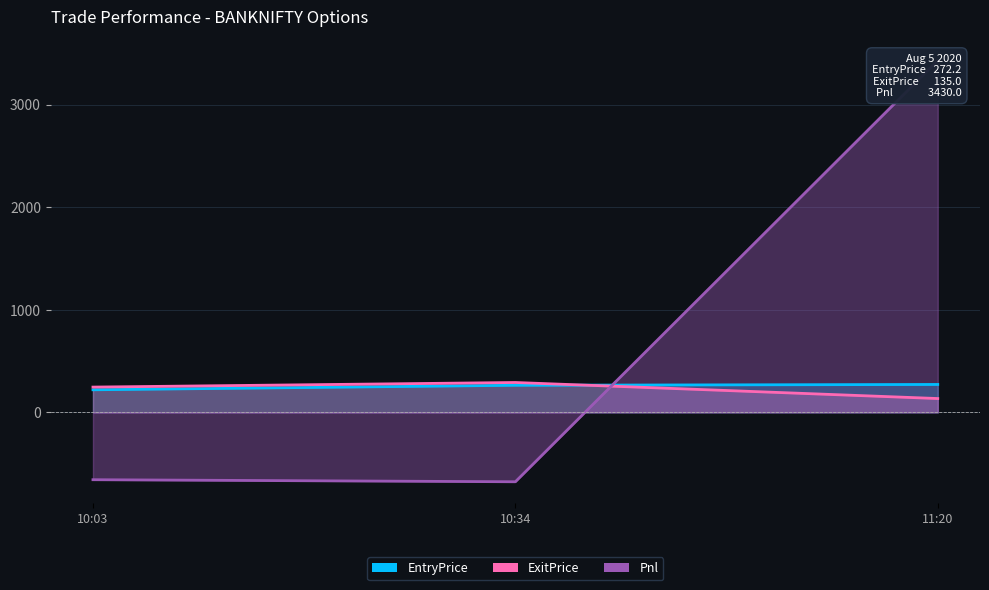

What is the difference between the highest and lowest values at 10:34?

967.7